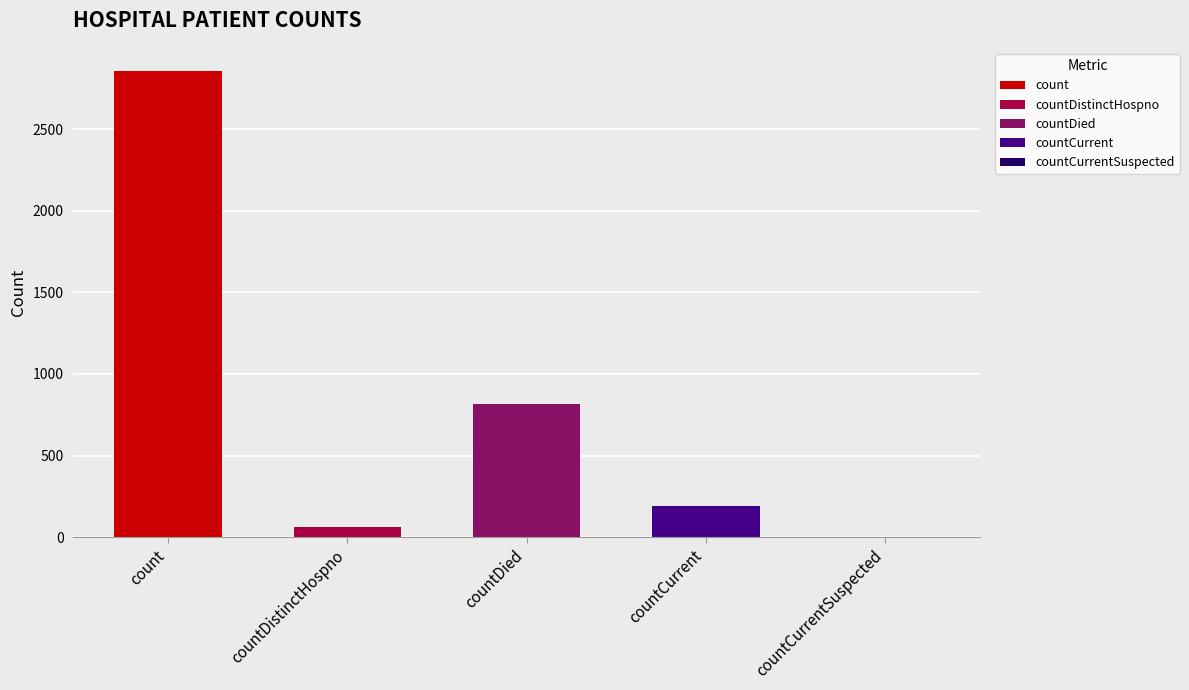

Count the number of categories in the chart.

5